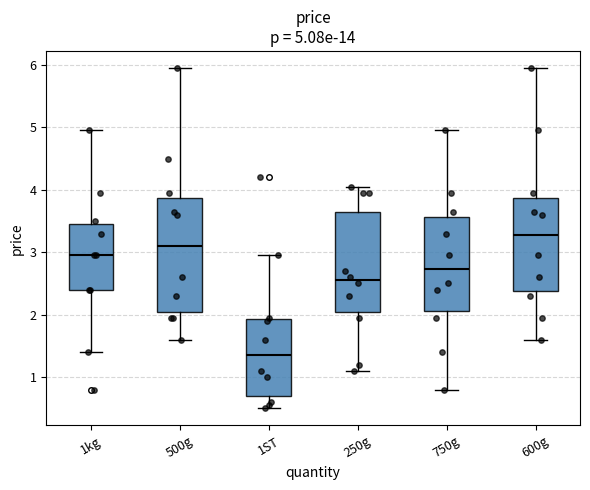

Which box has the highest median line?

600g